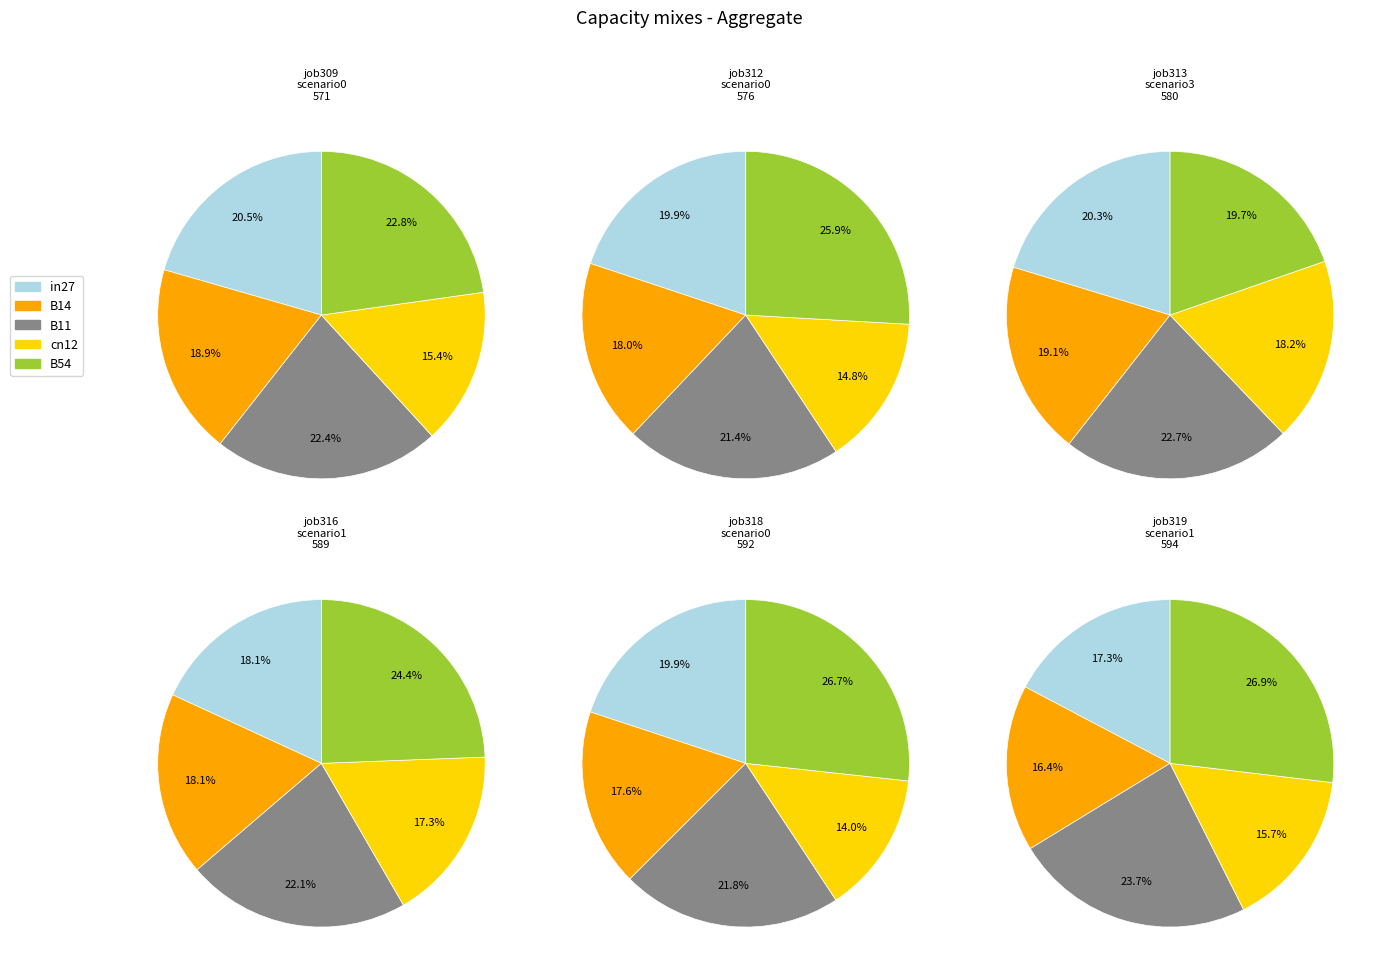

True or false: in27 accounts for 17% of the total.

True